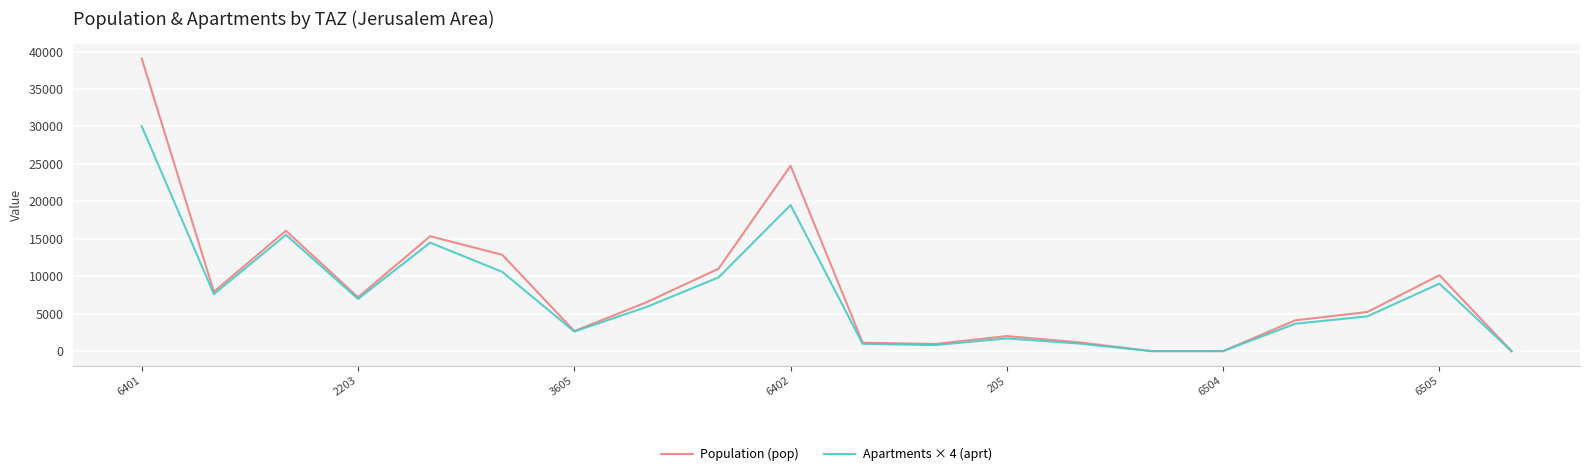

Rank the series by their maximum value, from highest to lowest.

Population (pop), Apartments × 4 (aprt)